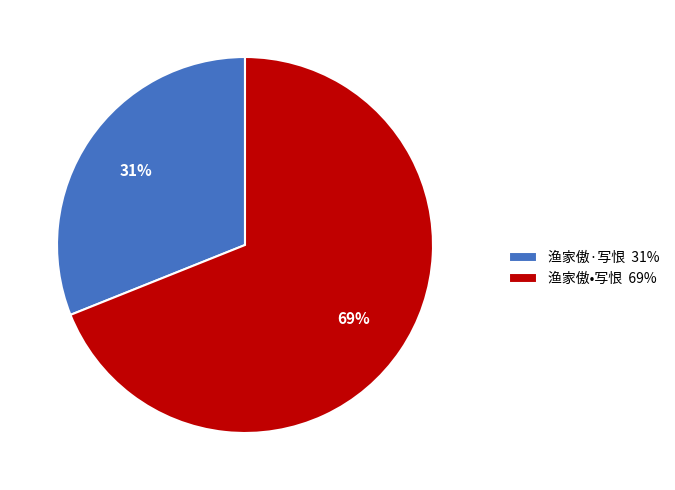

Which has a higher value, 渔家傲•写恨 or 渔家傲·写恨?

渔家傲•写恨